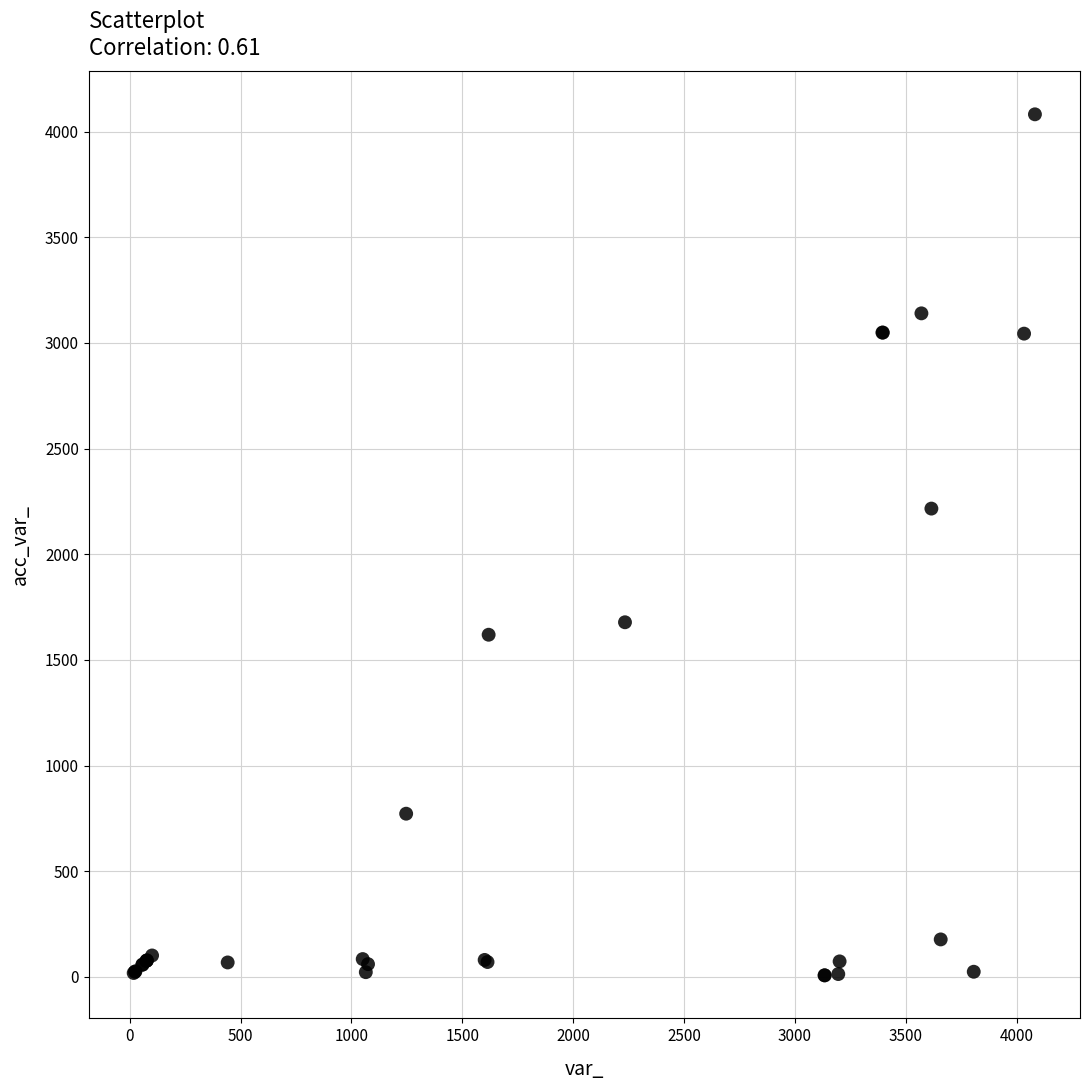

What Y value in the scatter plot is closest to 2044?

2216